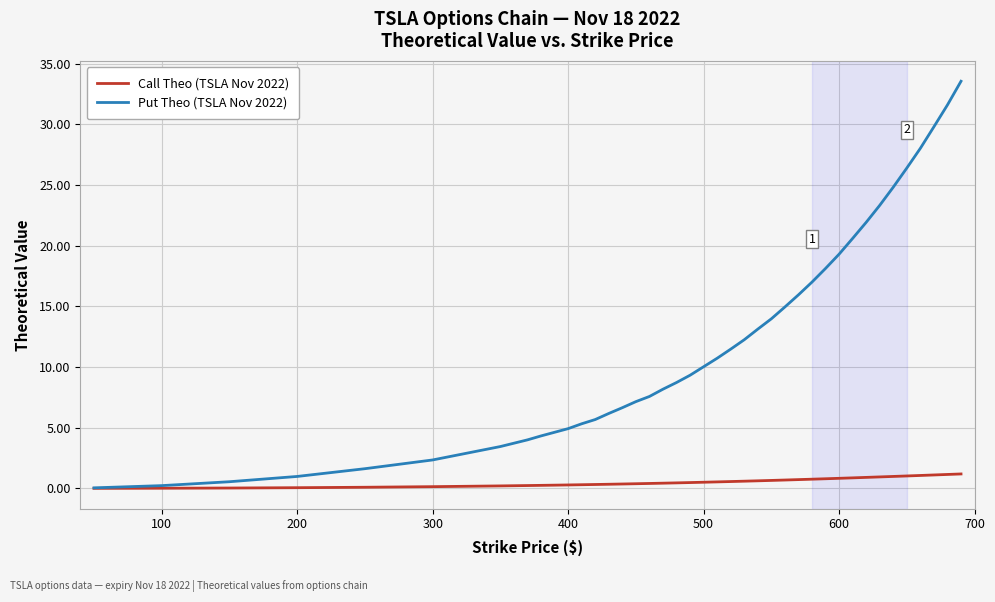

How many lines are shown in the chart?

2